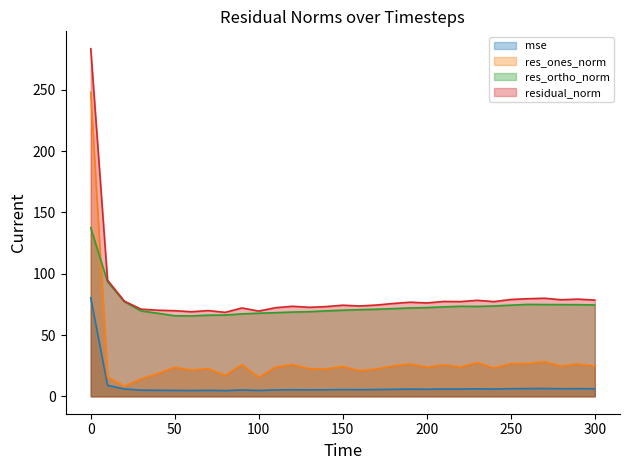

What is the maximum value shown in the chart?

283.6